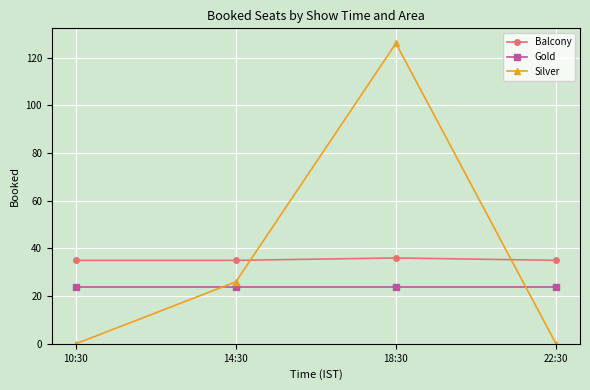

Count the Silver values in the range 0 to 126.

4